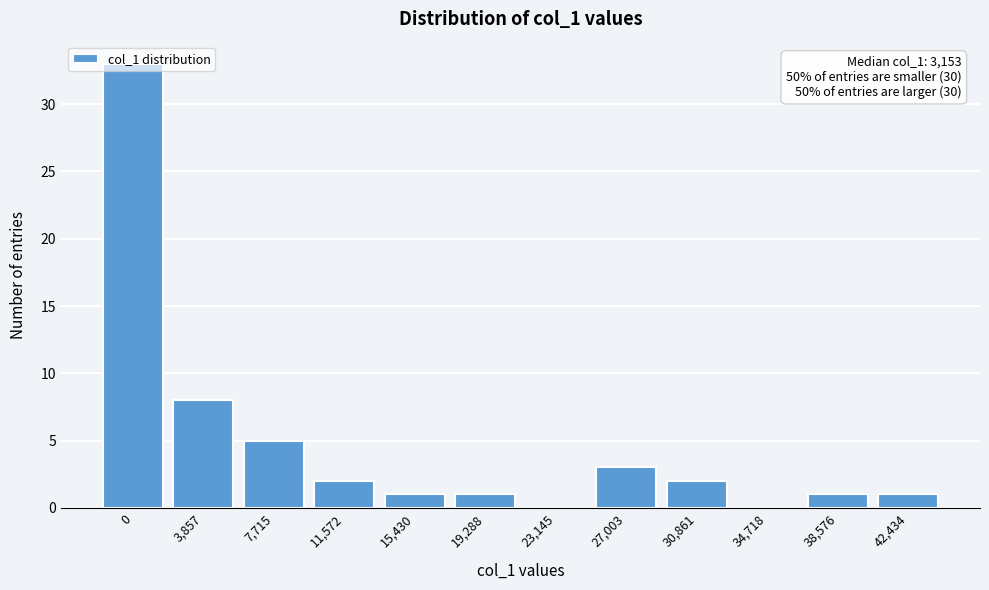

True or false: the data shows 5 at 27,003.

False